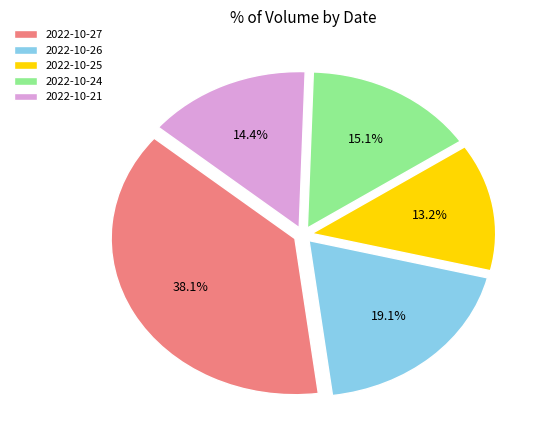

What is the ratio of the value at 2022-10-21 to the value at 2022-10-25?

1.1